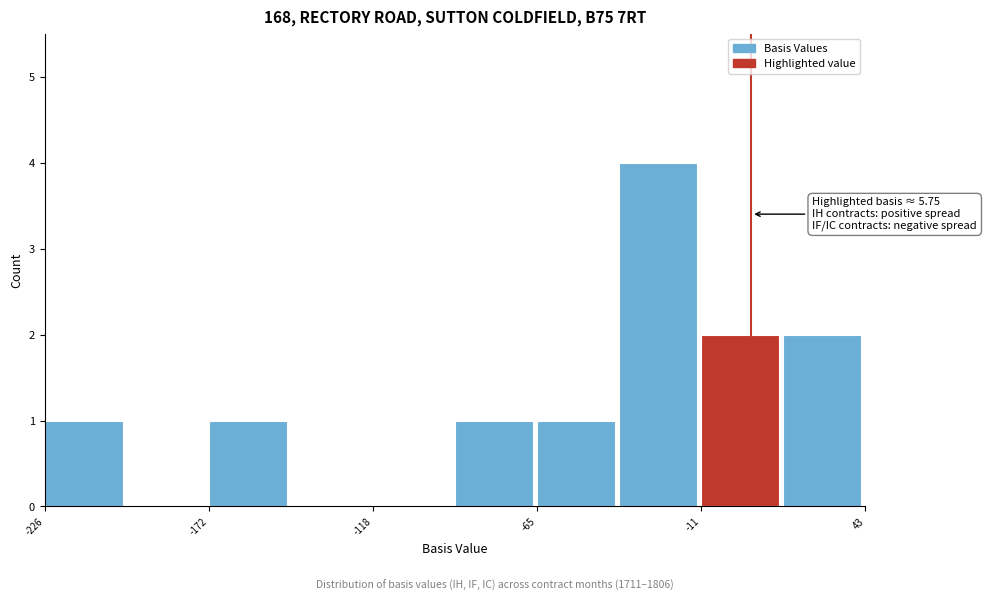

Around what value on the x-axis is the tallest bar? Give the approximate position of its centre, as read against the axis.

-20